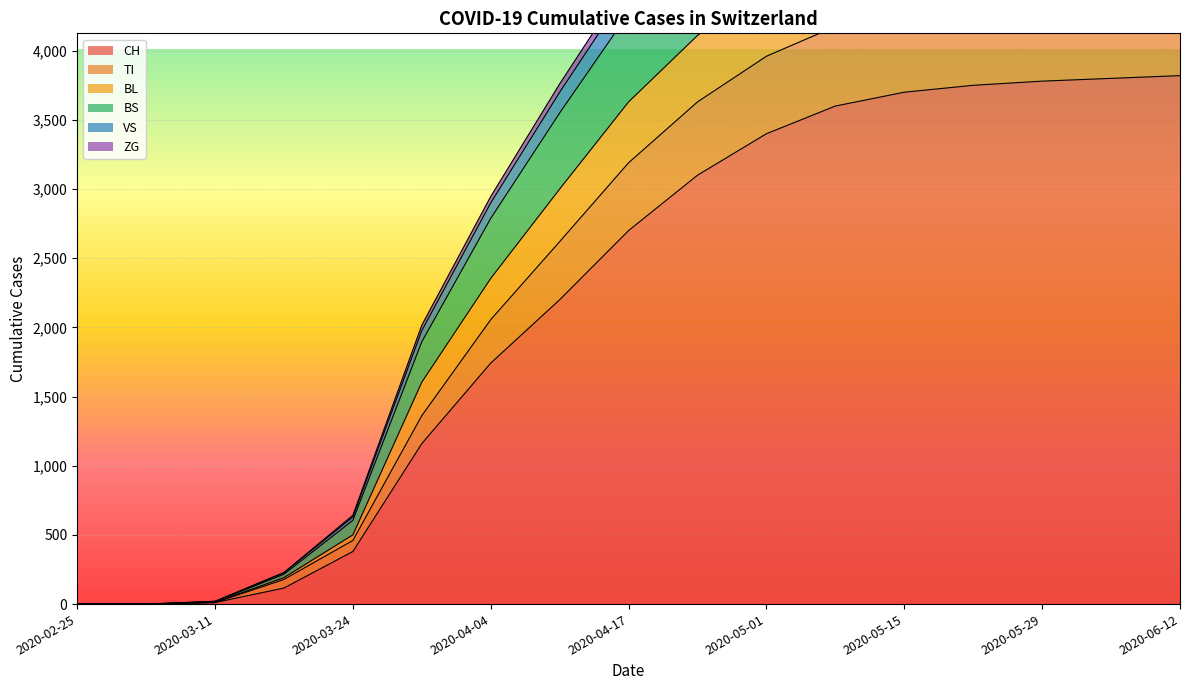

What is the difference between the BL values at 2020-05-08 and 2020-03-24?

5052